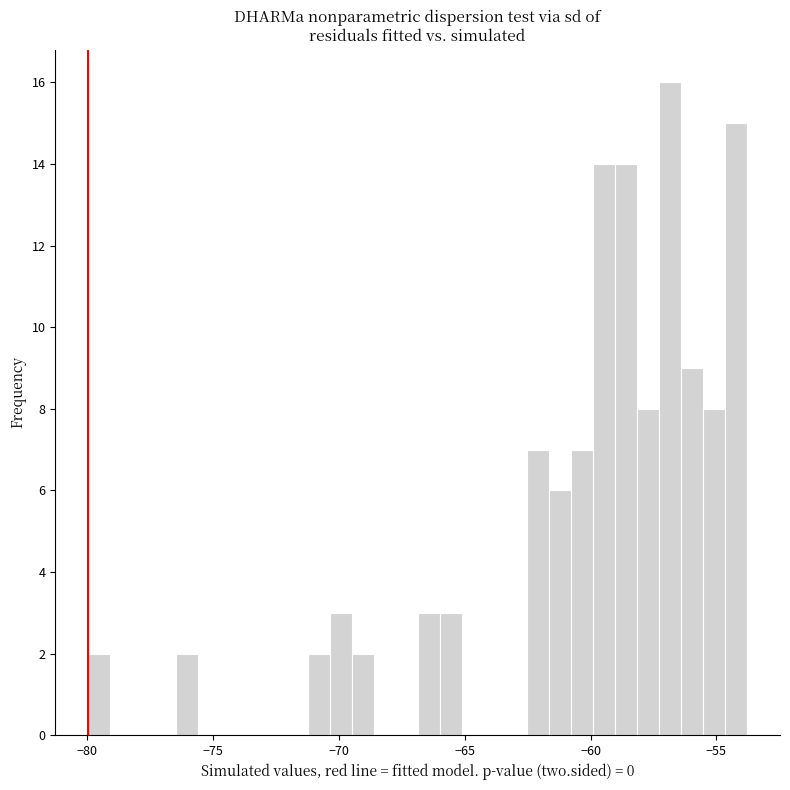

Read against the x-axis, roughly where is the centre of the tallest bar?

-57.0